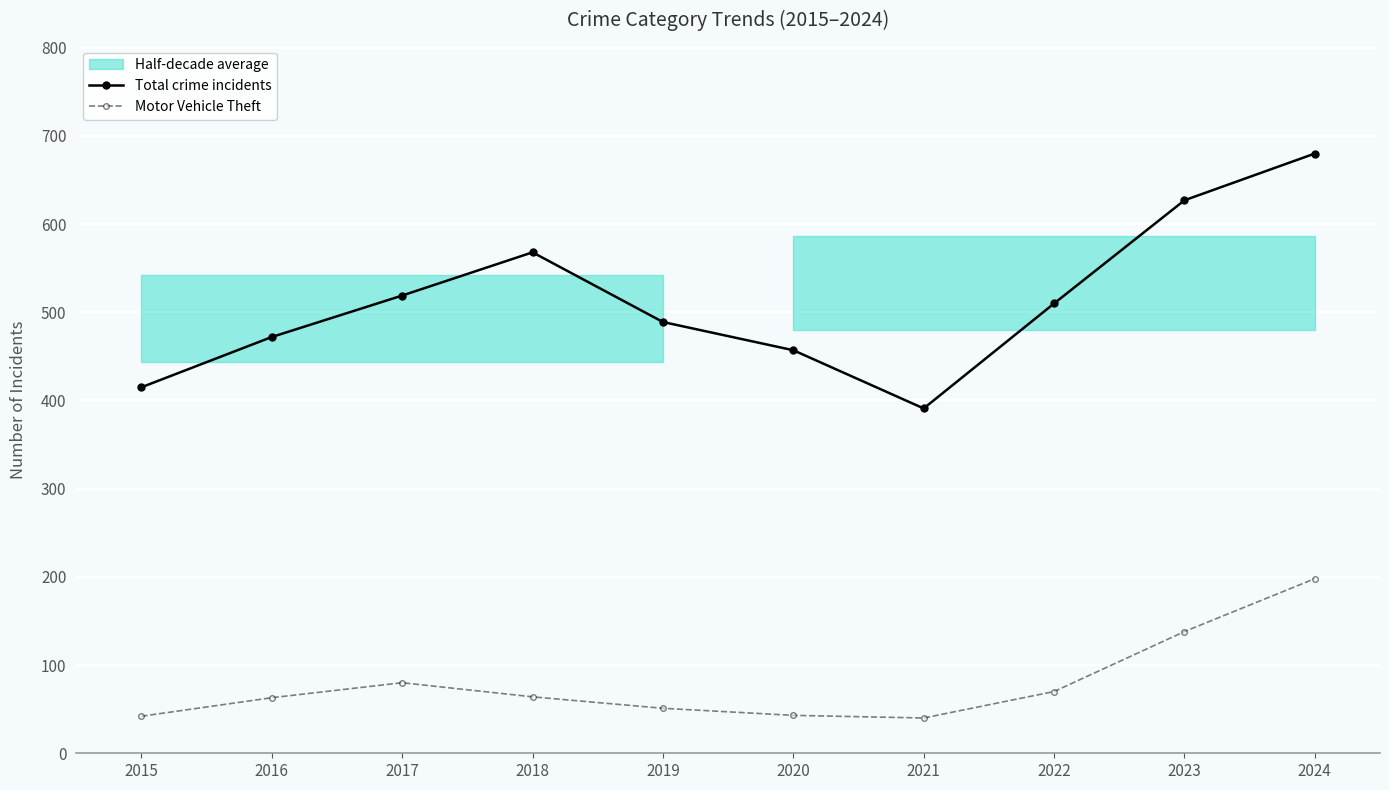

What is the difference between the second highest and second lowest values in the Total crime incidents series?

212